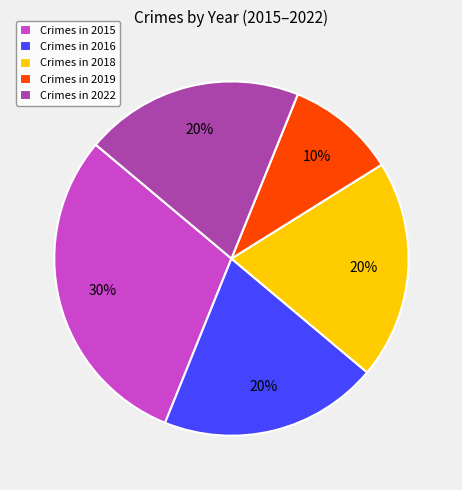

To the nearest percent, what portion does Crimes in 2016 represent?

20%